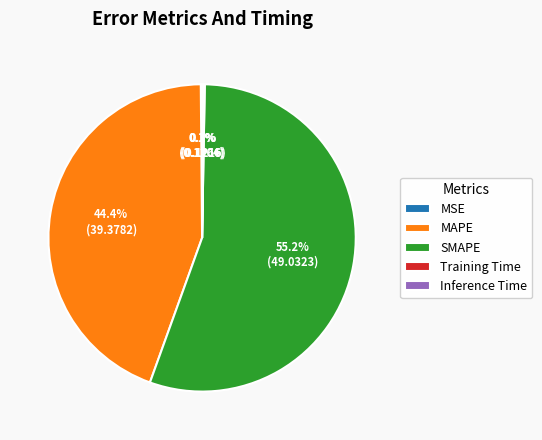

Which slice represents more than half of the pie?

SMAPE